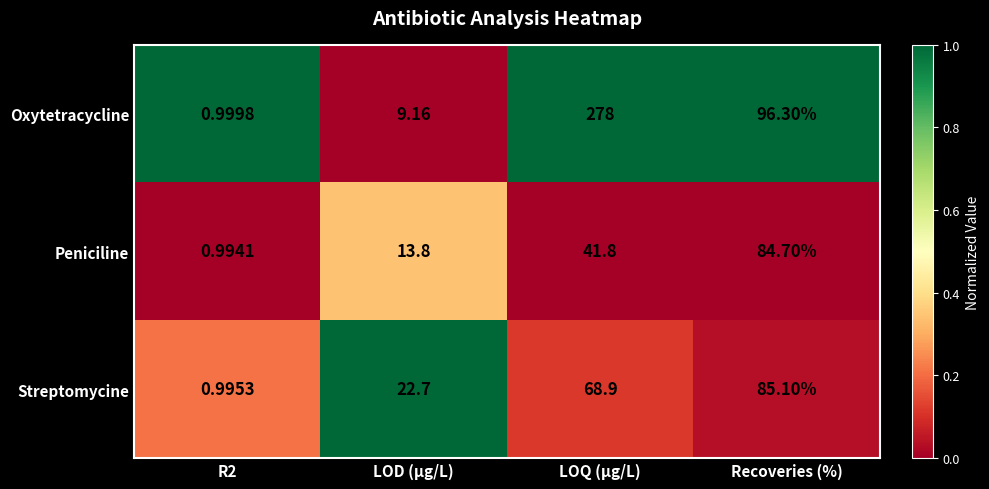

At which label is Streptomycine closest to 43?

LOD (µg/L)